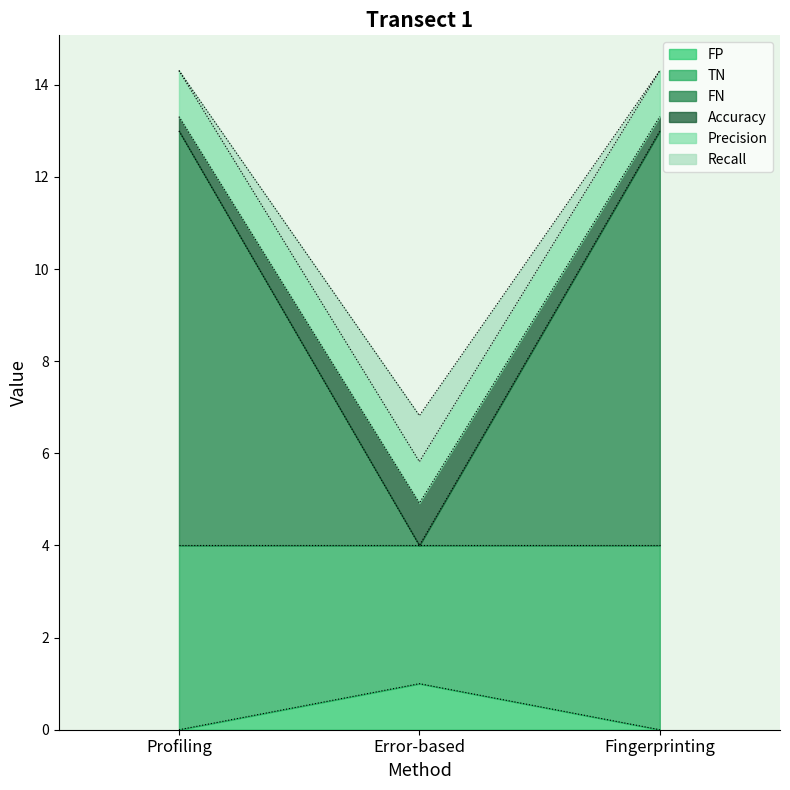

How many data points in Precision are less than 14?

1